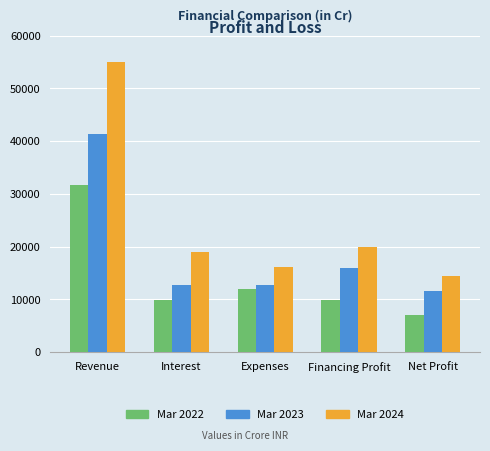

Rank the series by their maximum value, from highest to lowest.

Mar 2024, Mar 2023, Mar 2022